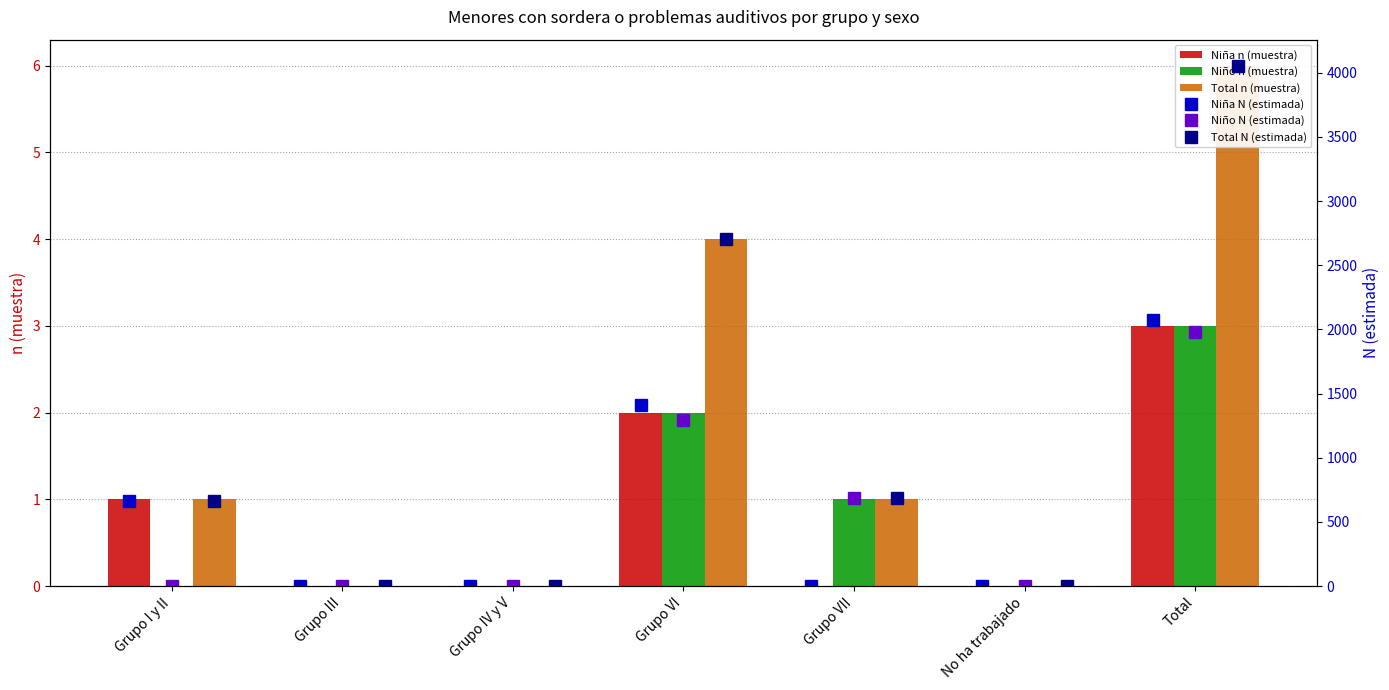

What is the label of the 3rd bar from the left?

Grupo IV y V